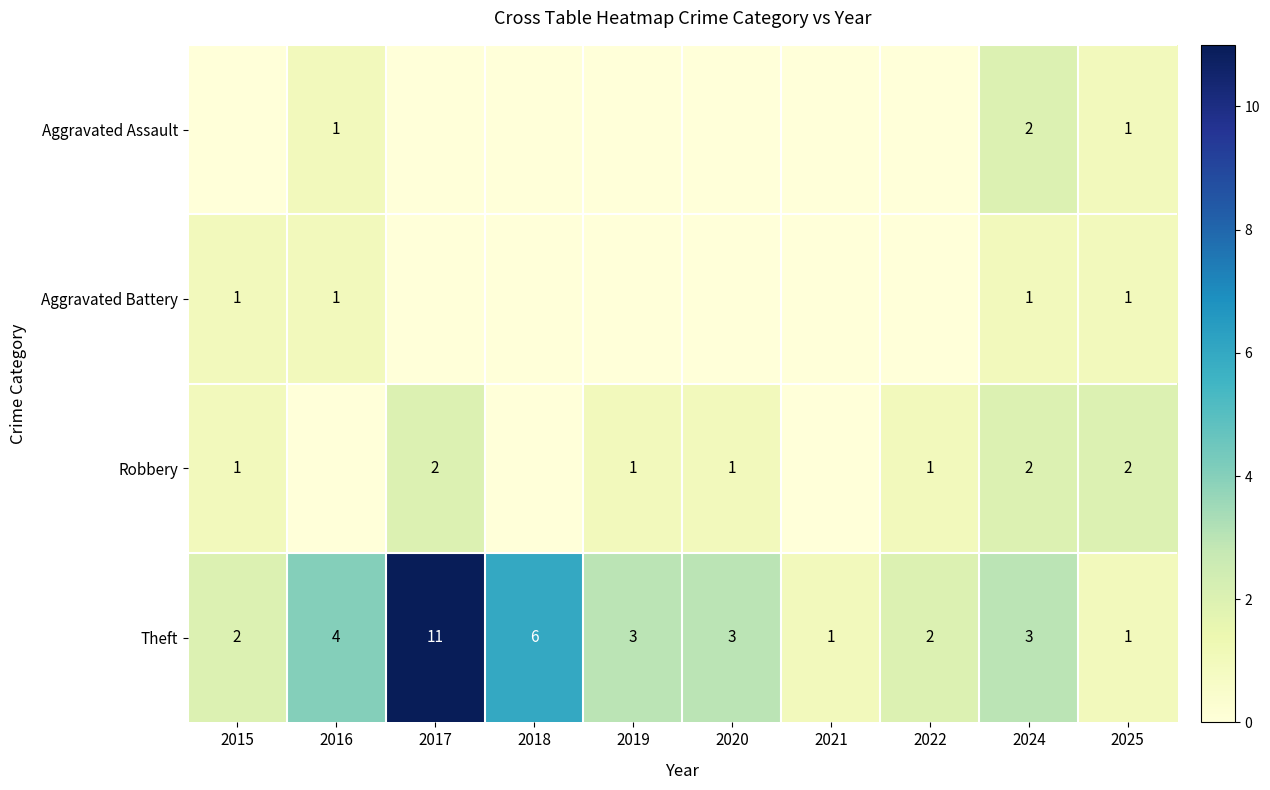

What is the sum of the Robbery values at 2025 and 2017?

4